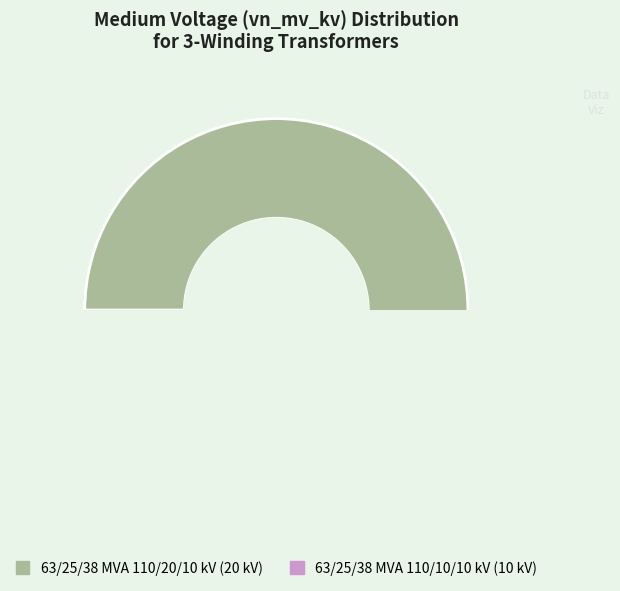

True or false: 63/25/38 MVA 110/20/10 kV accounts for 81% of the total.

False